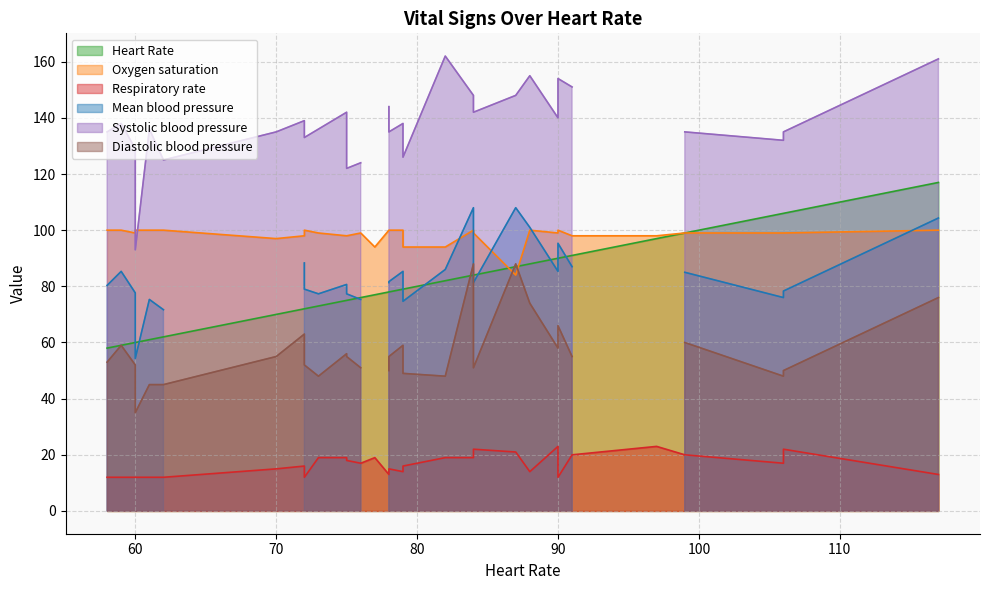

Which series has the largest range (max minus min)?

Systolic blood pressure